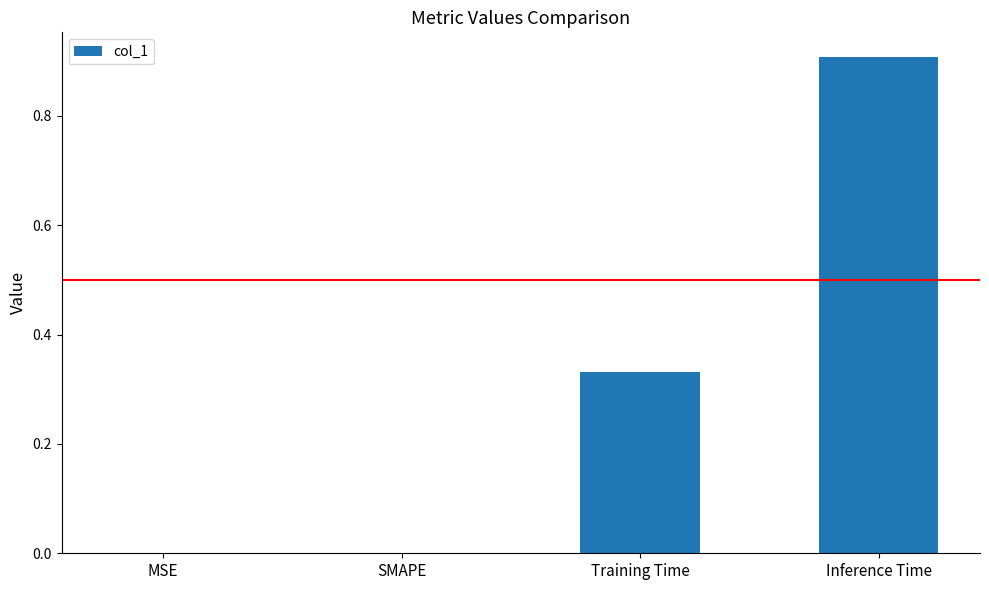

At which category does the chart reach its peak across all series?

Inference Time